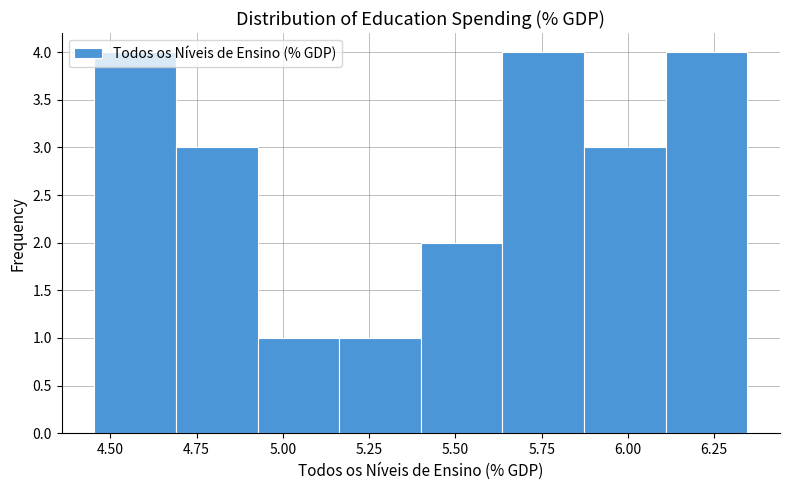

Reading left to right, list every bar in this chart as the range it spans on the x-axis followed by its height. Neither the bar edges nor the heights are printed on the chart, so give them approximately, as read against the axes.

4.45 to 4.70: 4
4.70 to 4.95: 3
4.95 to 5.15: 1
5.15 to 5.40: 1
5.40 to 5.65: 2
5.65 to 5.85: 4
5.85 to 6.10: 3
6.10 to 6.35: 4